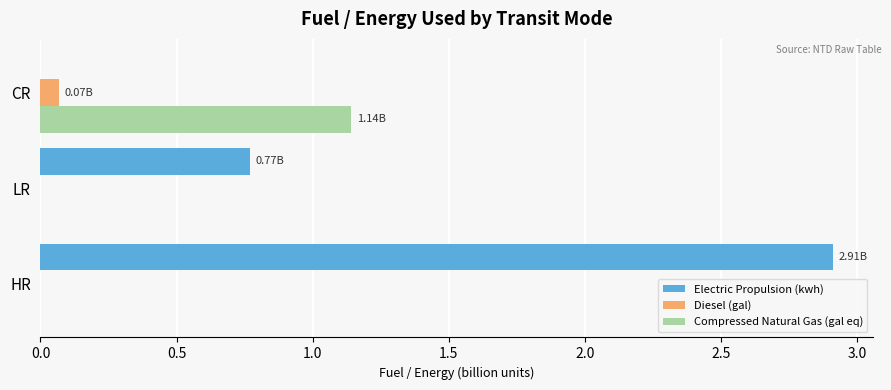

What is the sum of the Electric Propulsion (kwh) values at CR and HR?

2.9